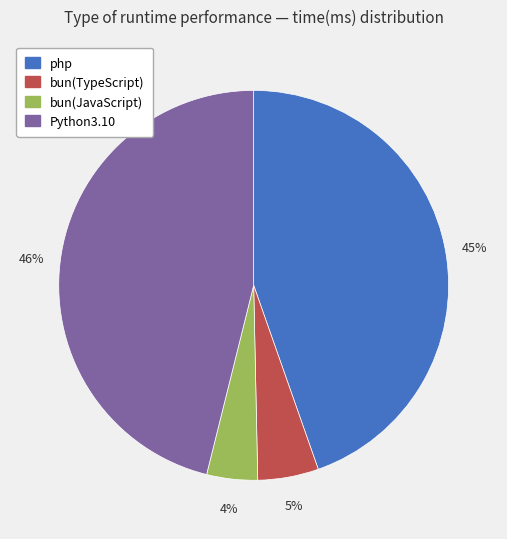

Which slice is the largest?

Python3.10